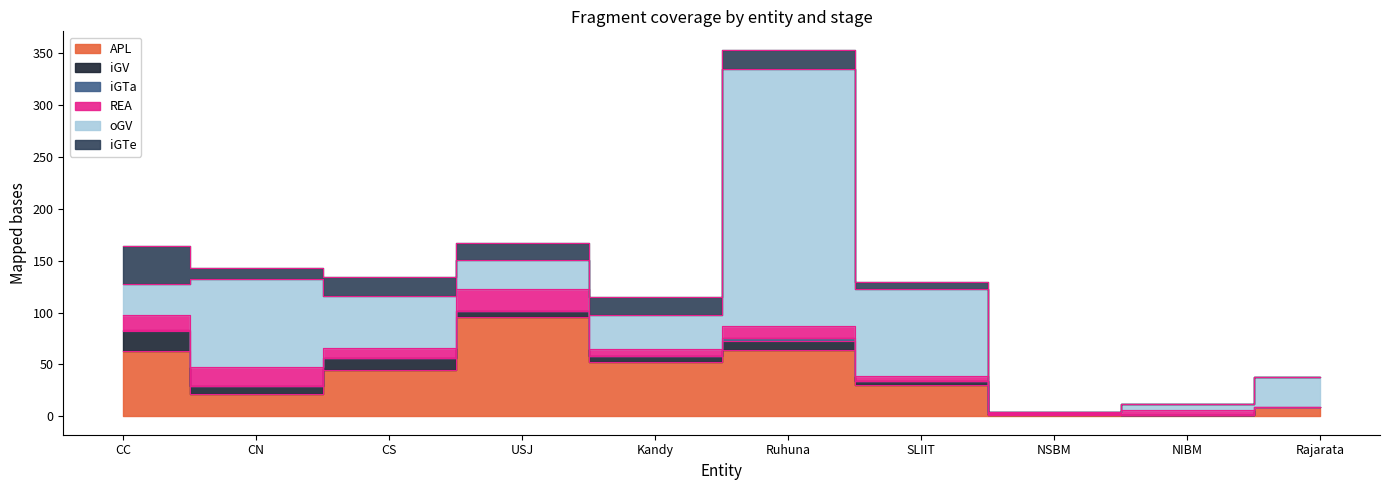

Reading left to right, transcribe all the data shown in this chart.

APL: CC=63	CN=22	CS=45	USJ=96	Kandy=52	Ruhuna=64	SLIIT=30	NSBM=1	NIBM=1	Rajarata=9
iGV: CC=19	CN=7	CS=11	USJ=5	Kandy=6	Ruhuna=9	SLIIT=4	NSBM=1	NIBM=0	Rajarata=0
iGTa: CC=1	CN=0	CS=0	USJ=0	Kandy=0	Ruhuna=2	SLIIT=0	NSBM=0	NIBM=0	Rajarata=0
REA: CC=15	CN=19	CS=10	USJ=22	Kandy=7	Ruhuna=12	SLIIT=5	NSBM=1	NIBM=5	Rajarata=0
oGV: CC=29	CN=84	CS=50	USJ=28	Kandy=33	Ruhuna=247	SLIIT=84	NSBM=1	NIBM=6	Rajarata=29
iGTe: CC=37	CN=11	CS=18	USJ=16	Kandy=17	Ruhuna=19	SLIIT=6	NSBM=0	NIBM=0	Rajarata=0